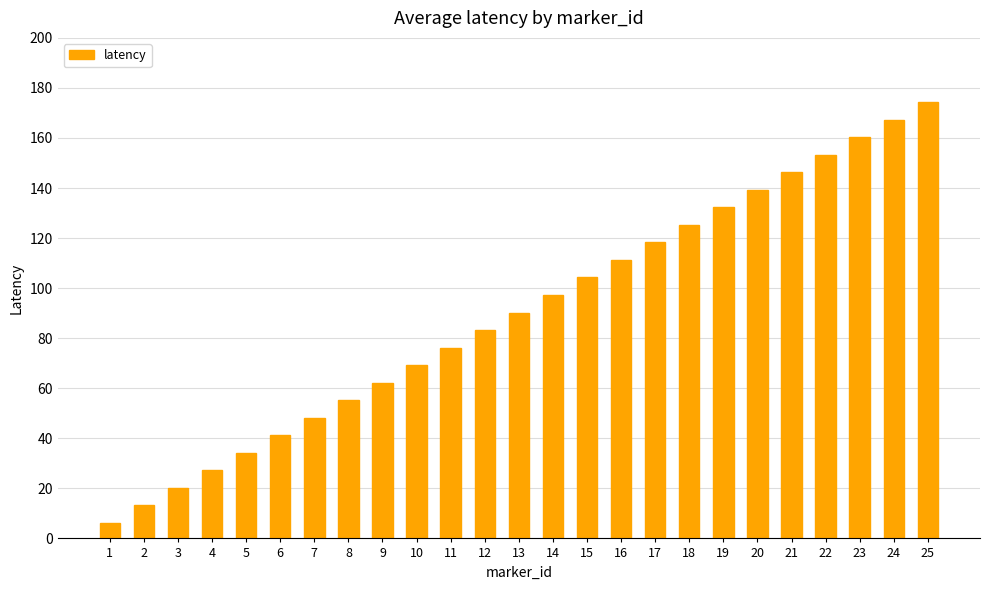

How many bars are there in total?

25